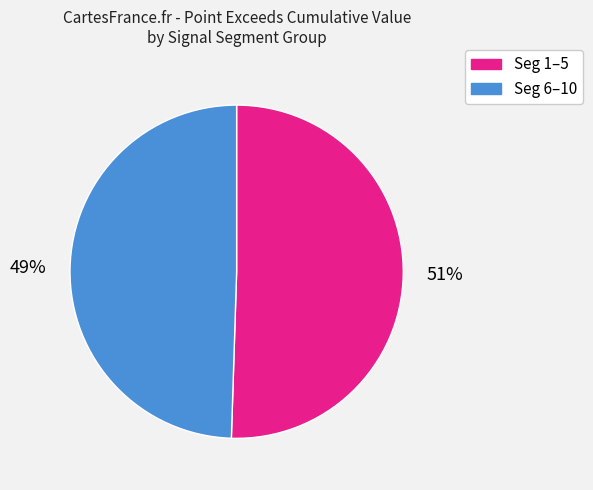

Does Seg 1–5 account for over 50% of the chart?

Yes